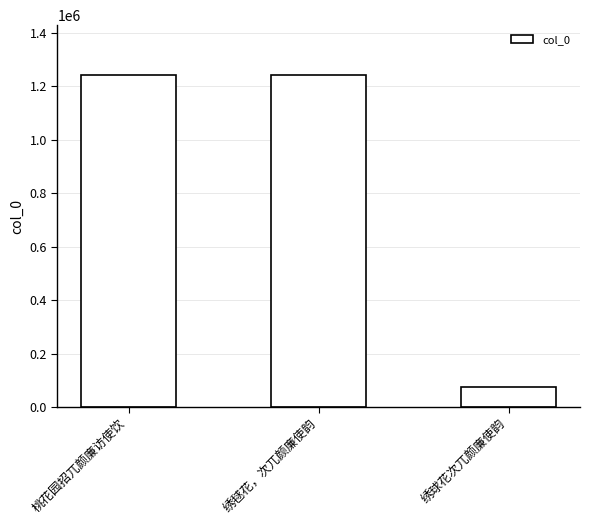

What is the sum of all values?

2558478